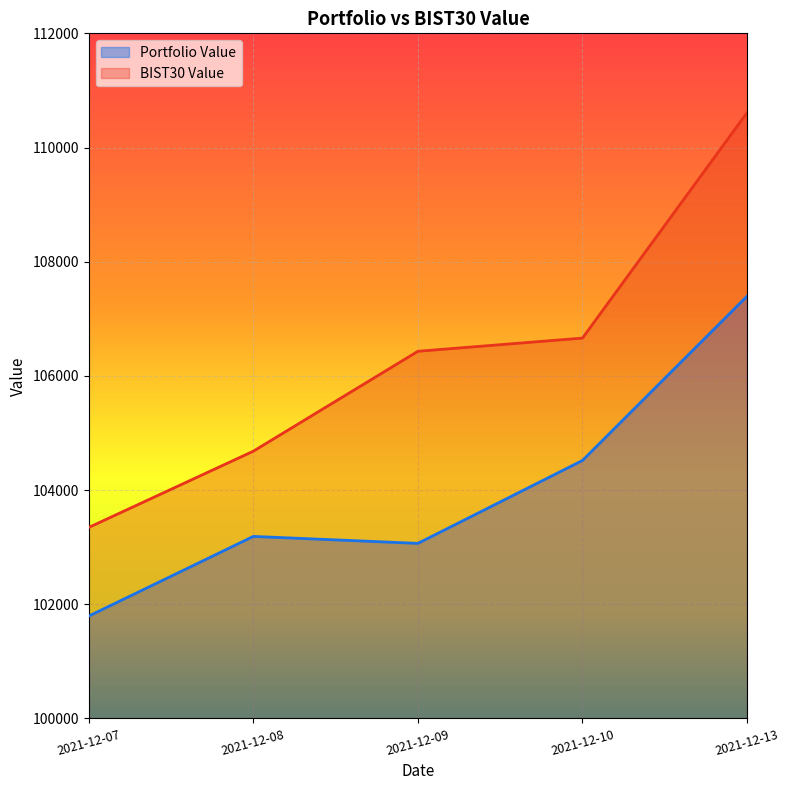

The BIST30 Value series shows 30763.3 at 2021-12-09. True or false?

False